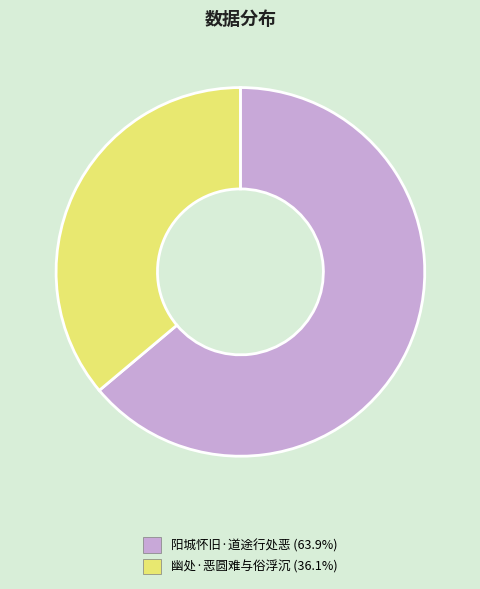

Count the number of slices in the pie.

2